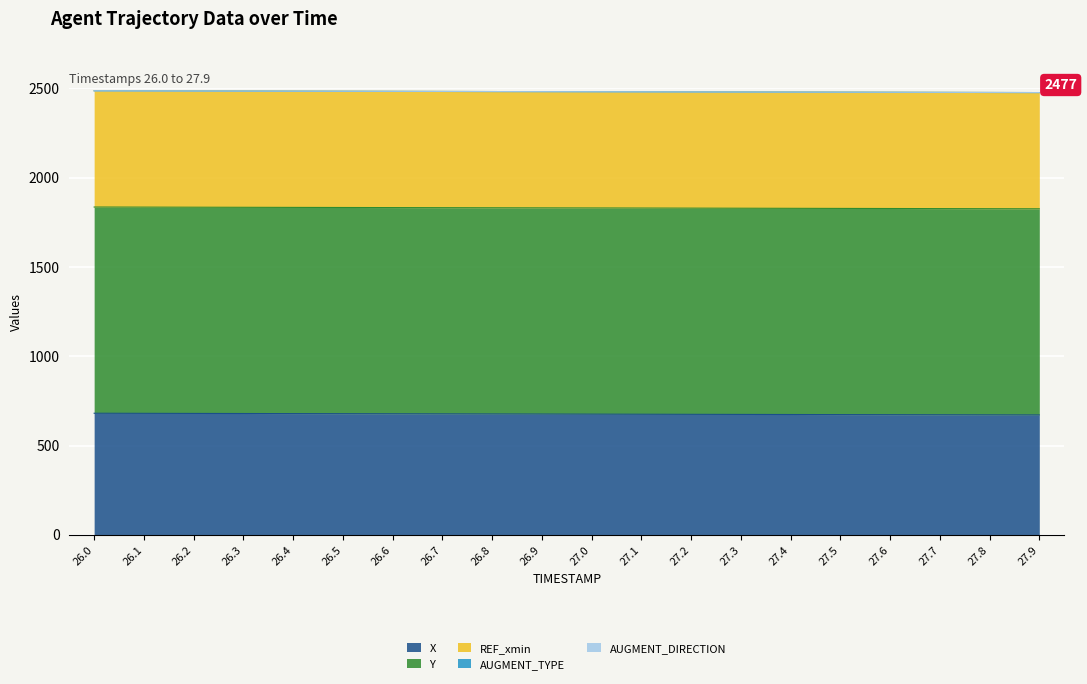

True or false: AUGMENT_TYPE and X intersect in this chart.

False